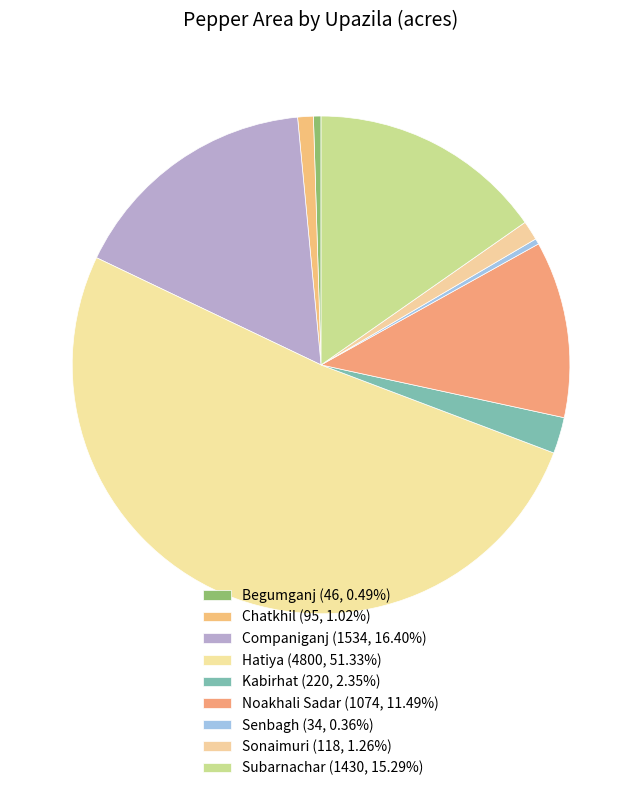

What portion of the pie excludes Noakhali Sadar?

88.5%